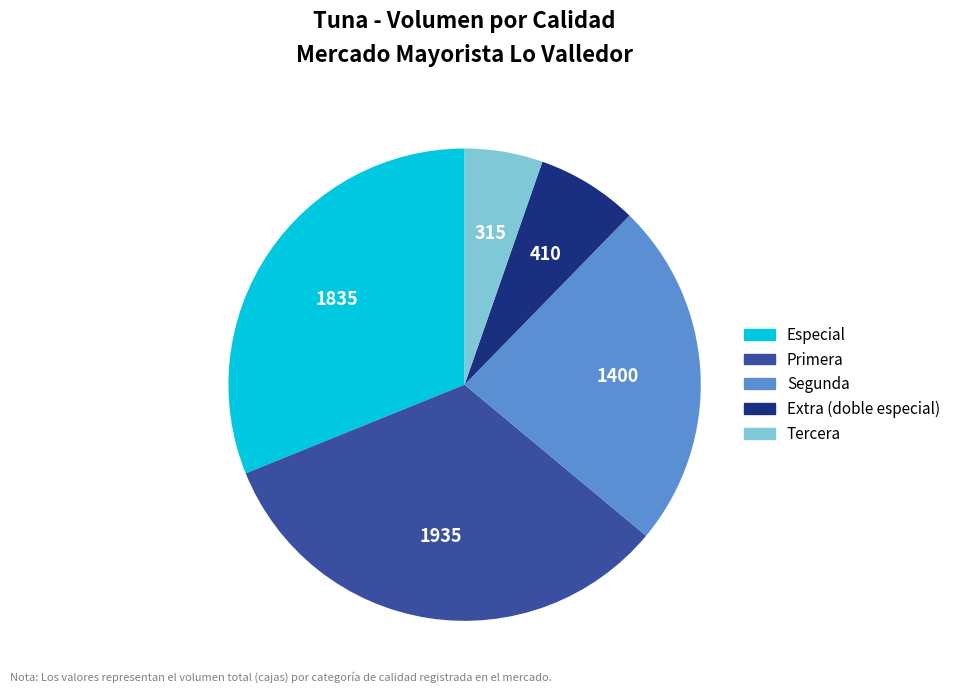

Is there any slice that represents more than half of the pie?

No